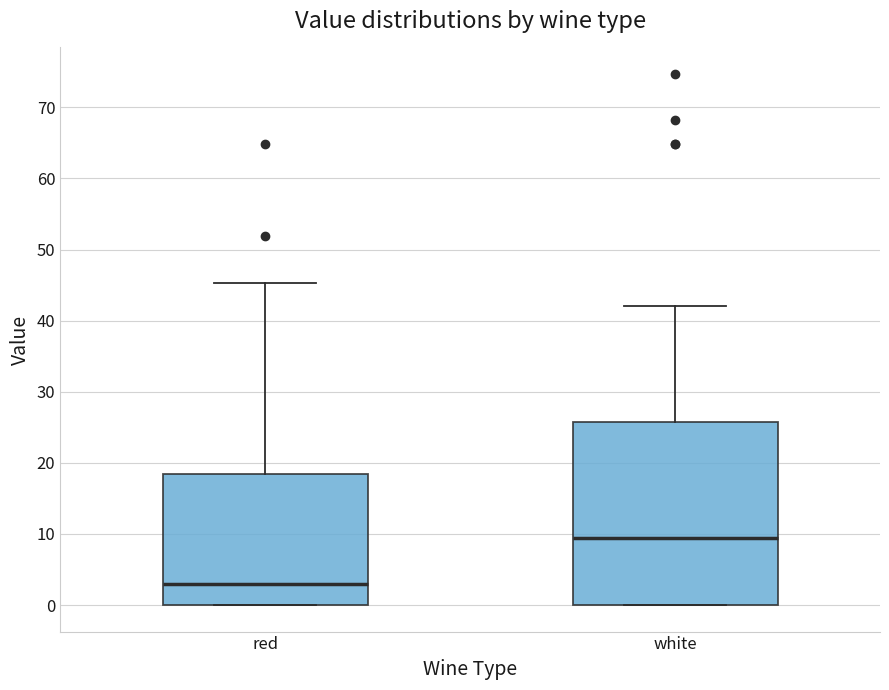

Reading left to right, transcribe this box plot: for each box, give where its median line is, the range the box spans, and where its two whiskers end, as read against the y-axis. The values are not printed on the chart, so give them approximately, as read against the axis.

red: median 3, box 0 to 18, whiskers 0 to 45
white: median 9, box 0 to 26, whiskers 0 to 42